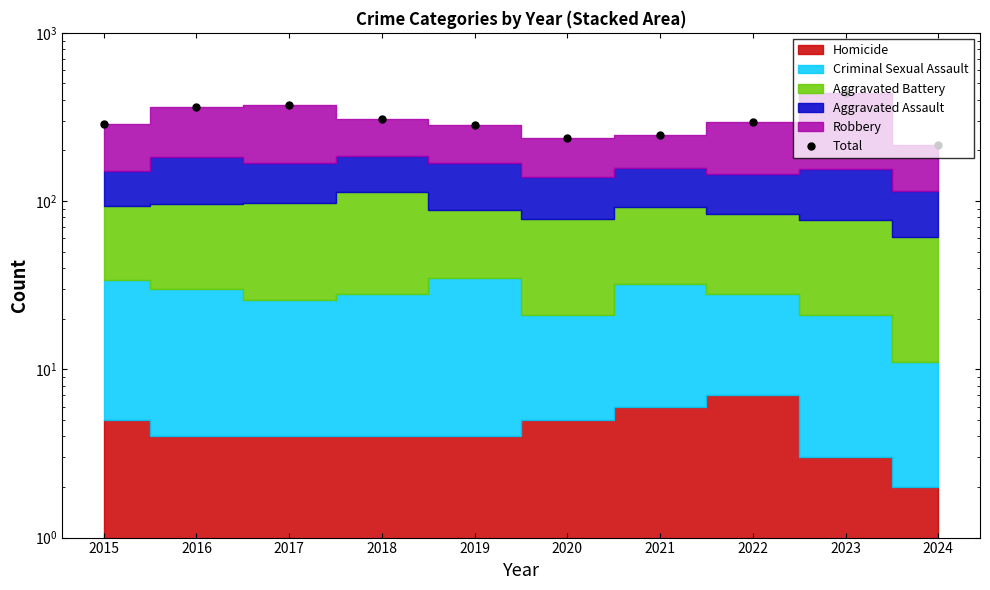

How many interior local peaks (higher than both neighbors) does the data have?

2